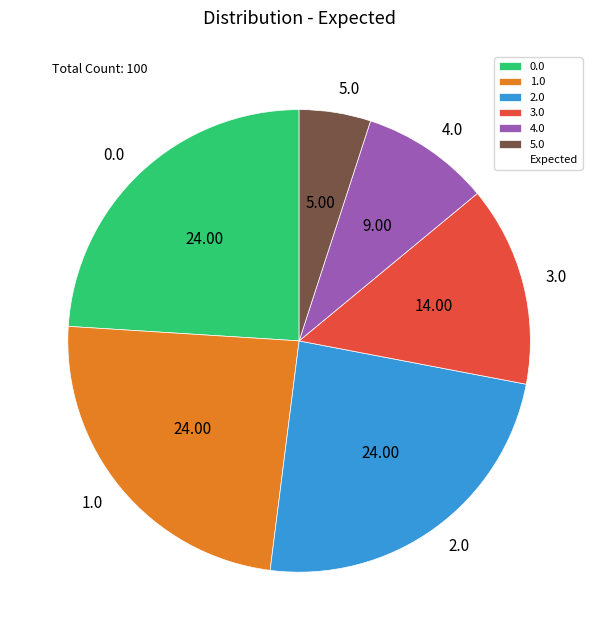

What is the ratio of the value at 0.0 to the value at 3.0?

1.7